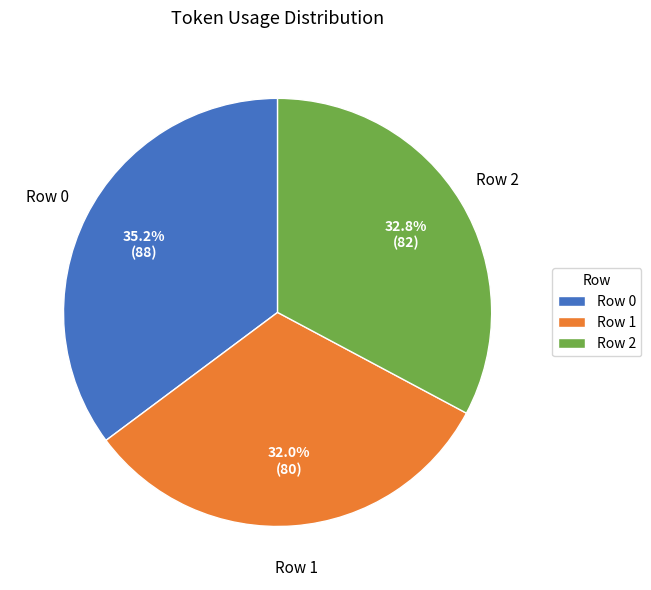

Is the sum of Row 2 and Row 0 greater than half?

Yes